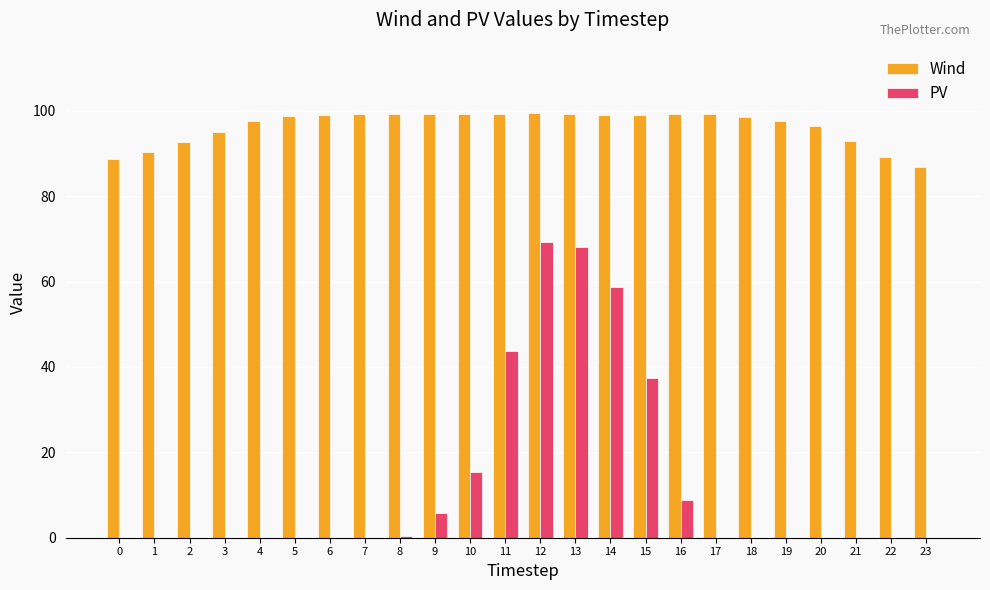

What is the maximum value for PV?

69.3